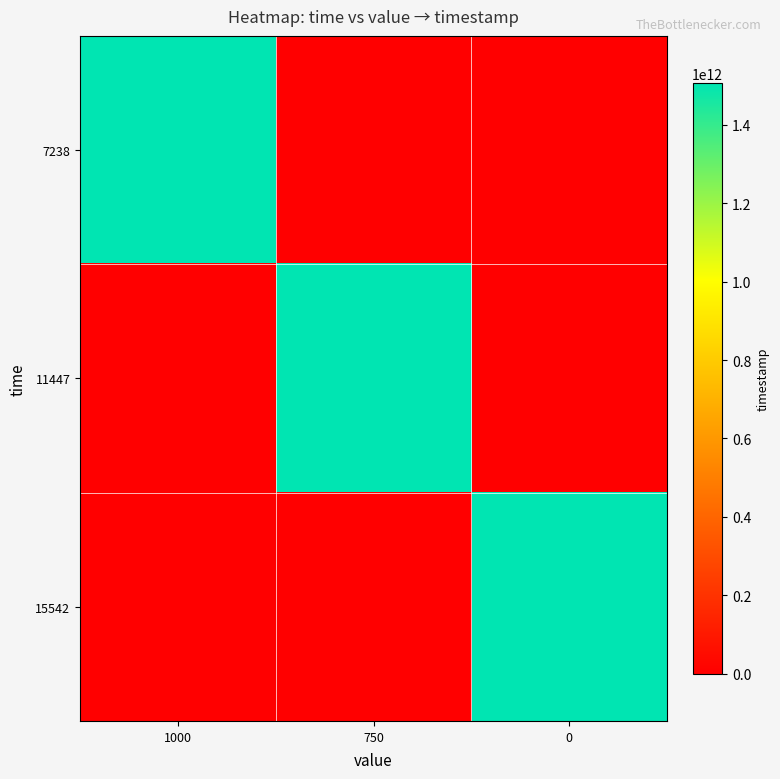

How many categories are shown in the chart?

3